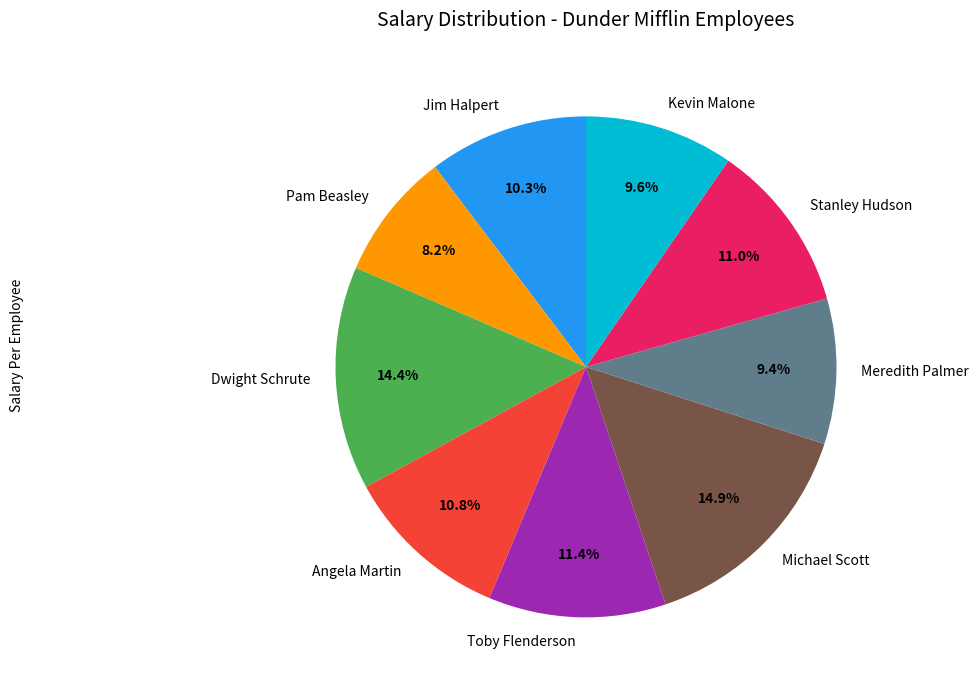

How many segments does this pie chart have?

9